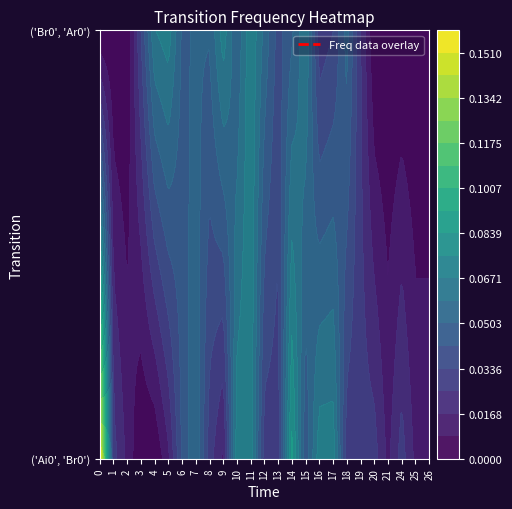

Which category has the lowest value in the ('Ai0', 'Br0') series?

2